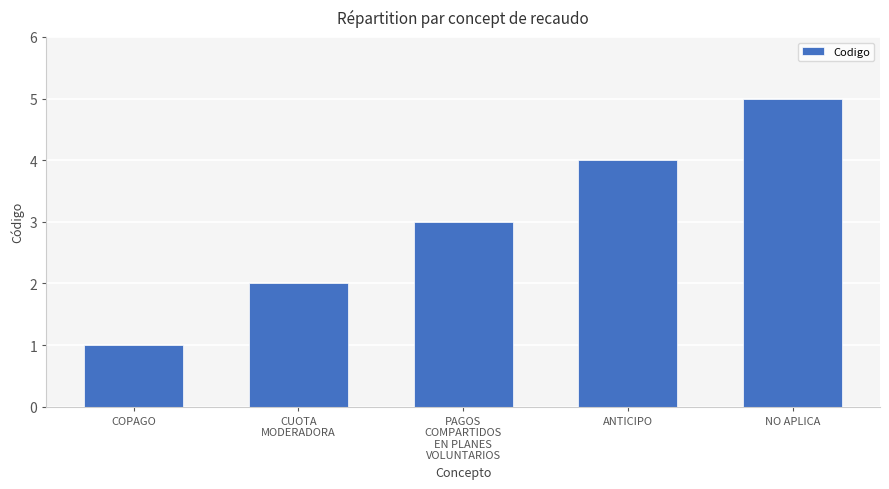

Reading left to right, what are all the values shown in this chart?

1	2	3	4	5